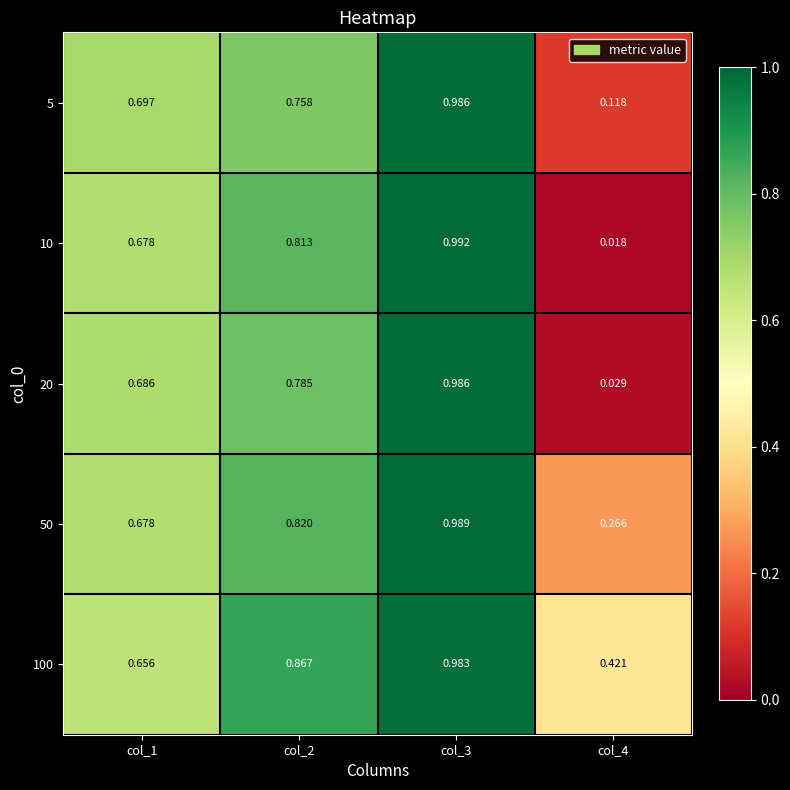

At col_2, list the series in order from largest to smallest.

100, 50, 10, 20, 5